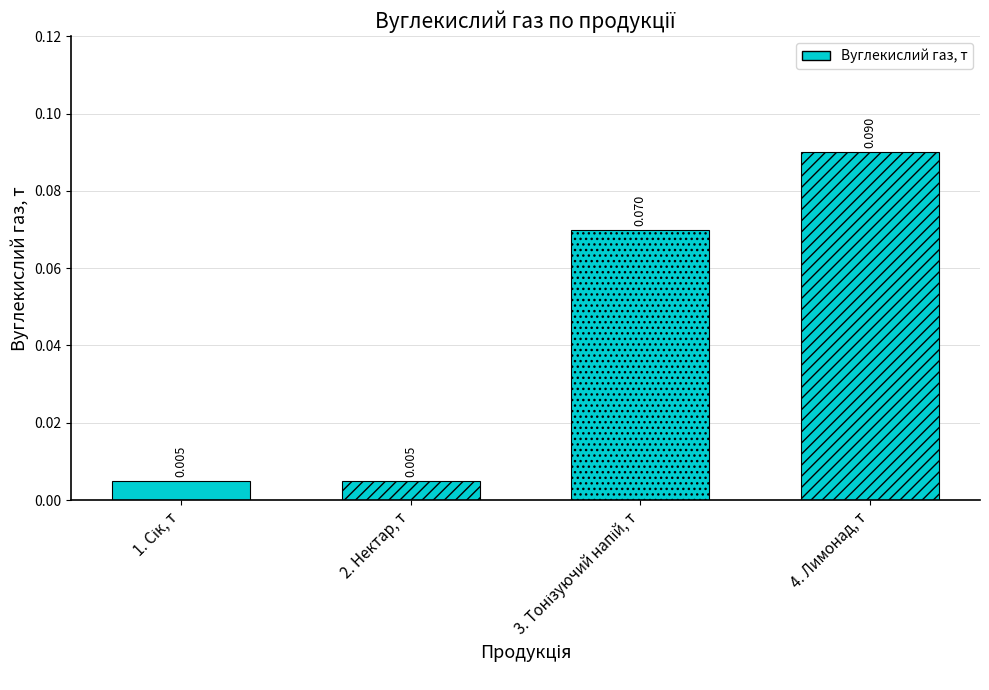

How many bars are there in total?

4